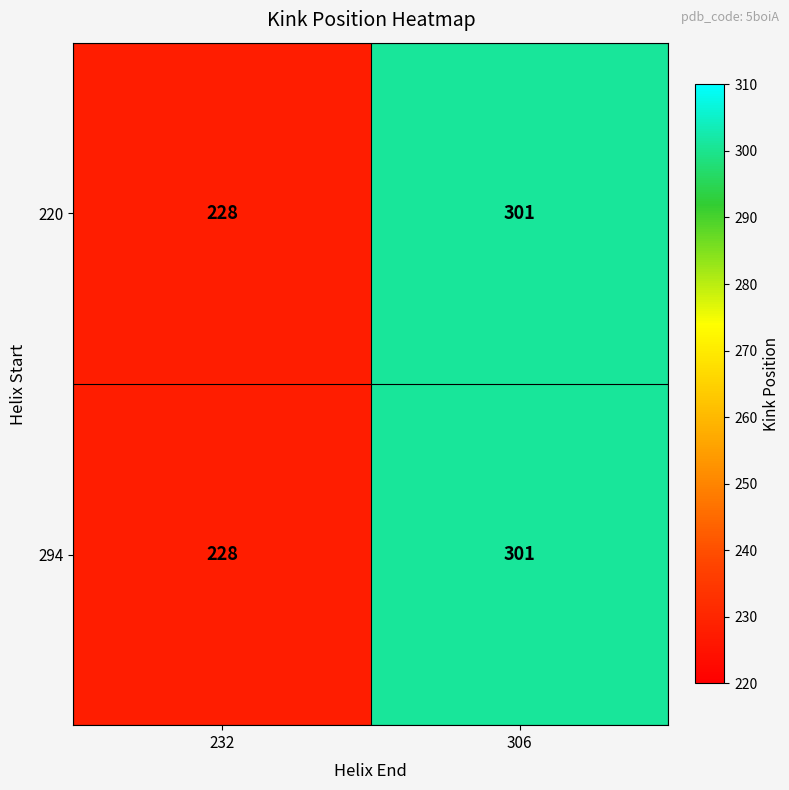

True or false: 220 has a value of 210 at 306.

False